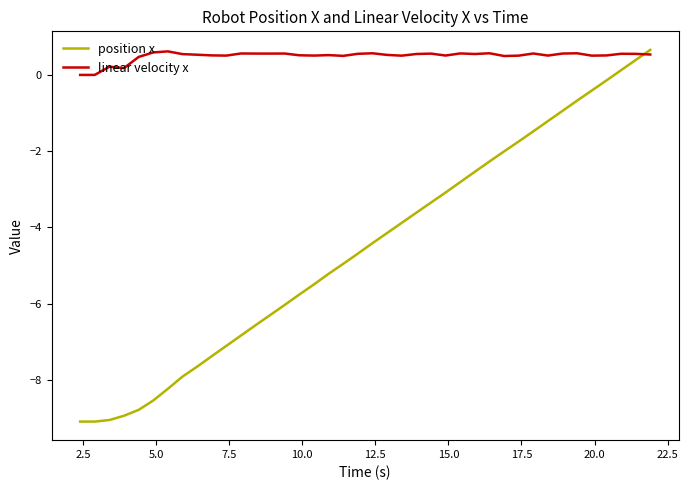

How many times do linear velocity x and position x cross each other?

1